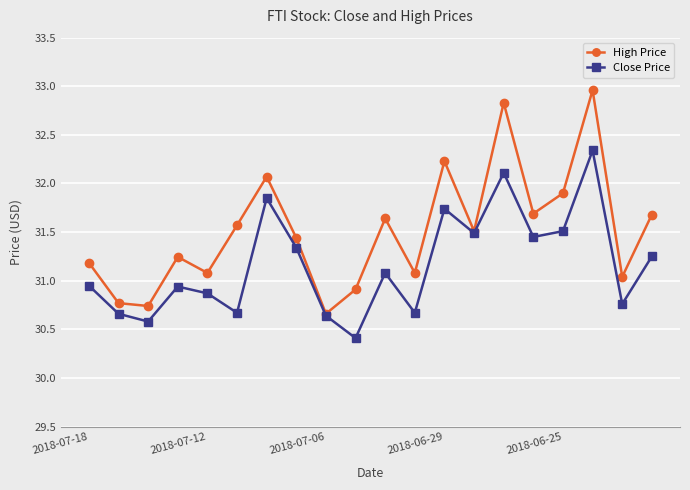

How many values in the High Price series exceed 31?

16